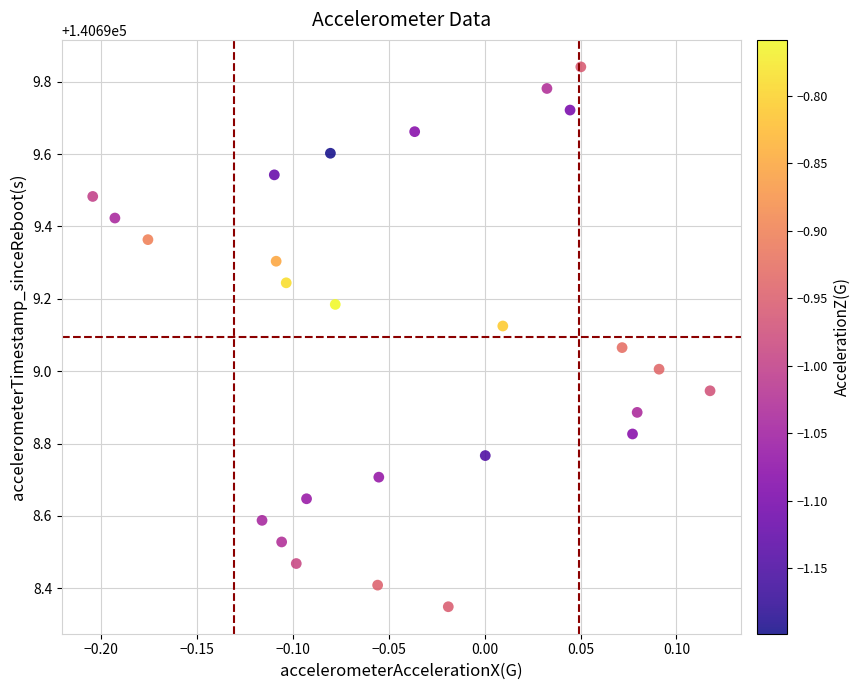

What is the range of X values (max minus min)?

0.3